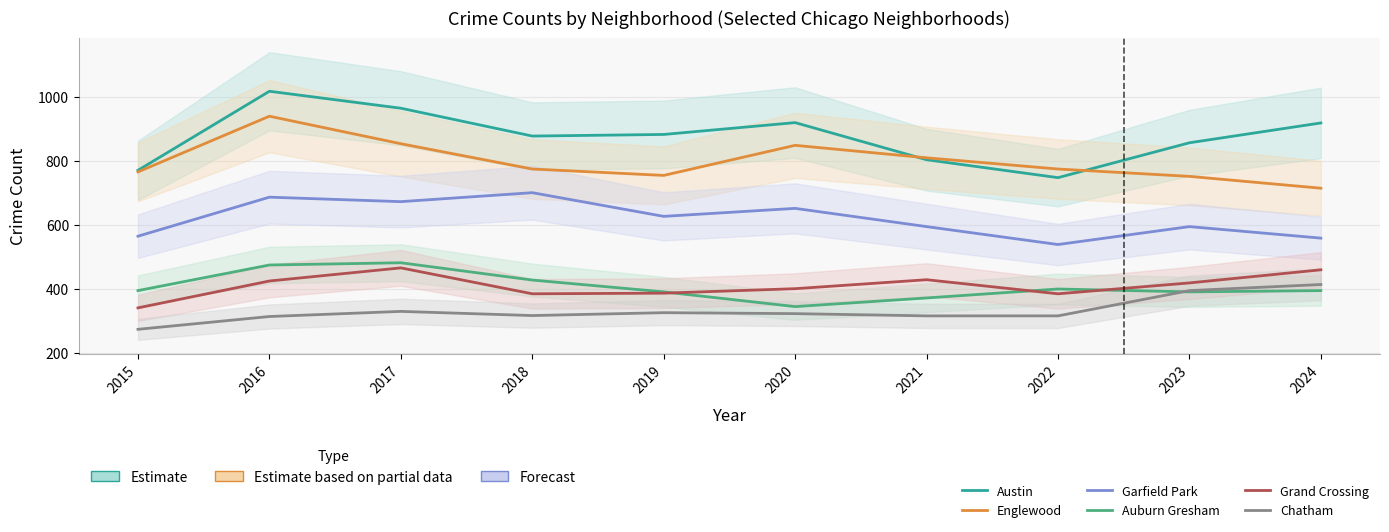

At how many categories does at least one series exceed 861?

6